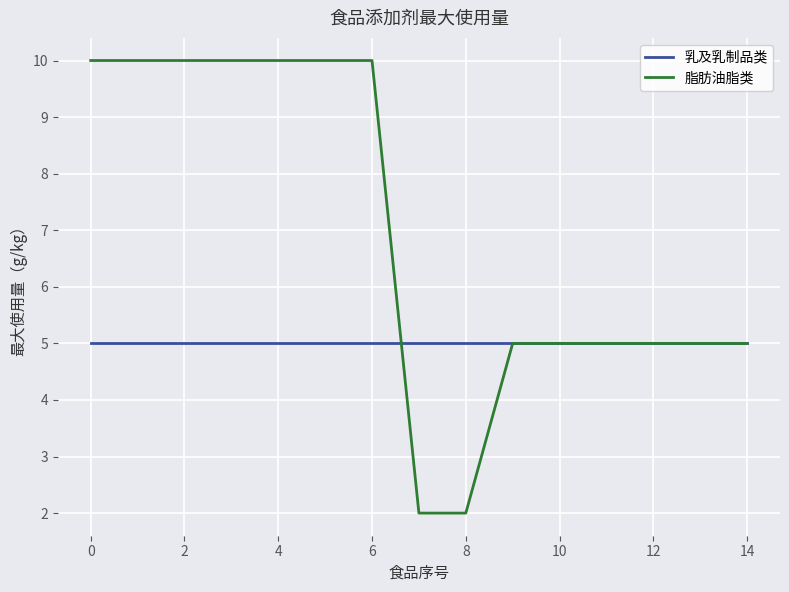

Which series has the largest range (max minus min)?

脂肪油脂类